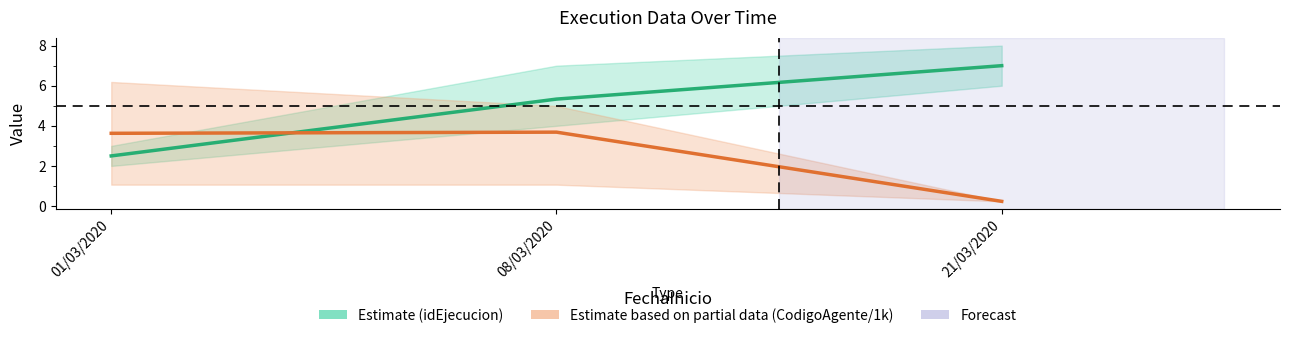

What is the value of the CodigoAgente/1k mean point at the 3rd from the left?

0.2